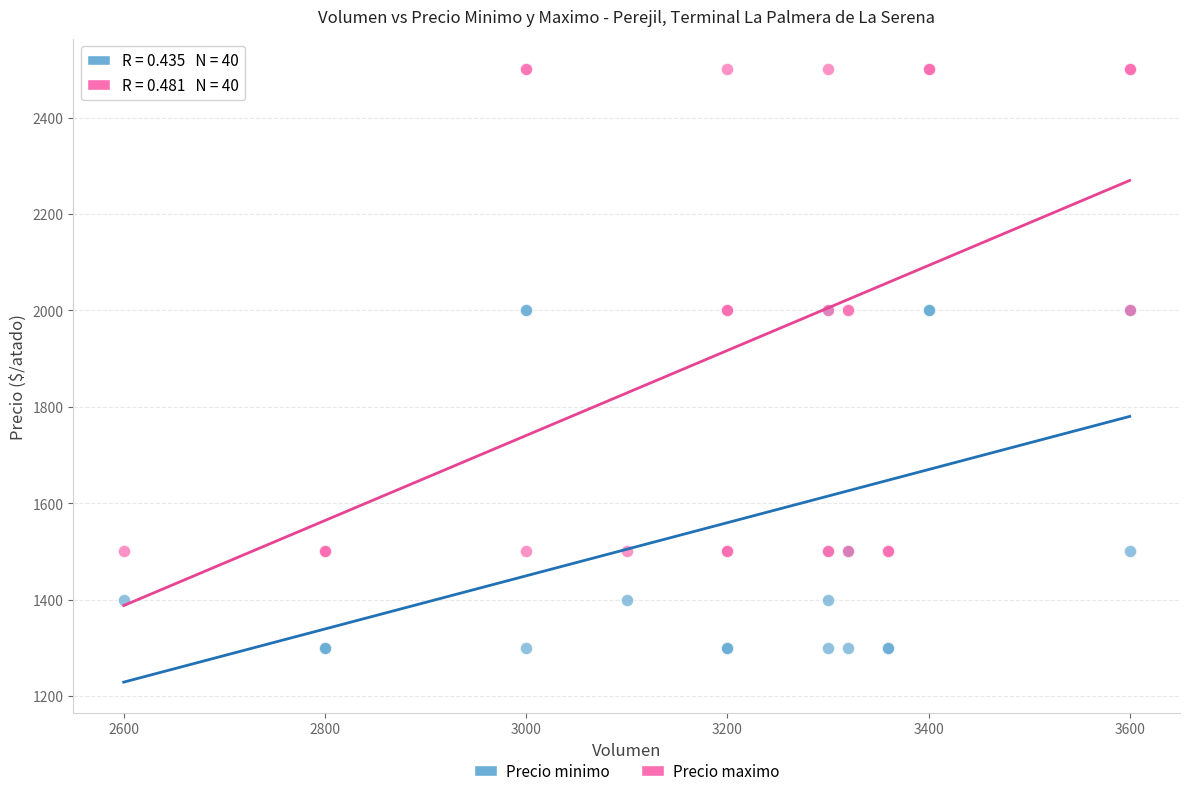

Which series contains the lowest Y value?

Precio minimo